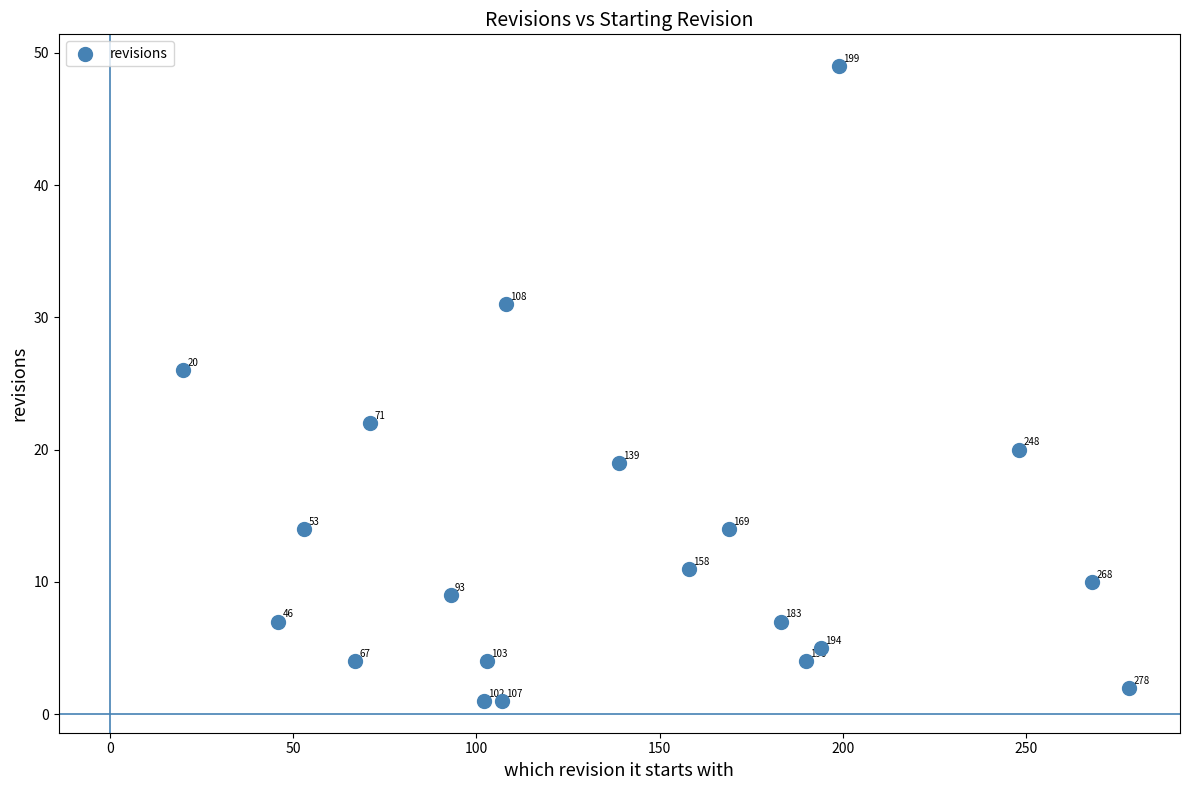

What Y value in the scatter plot is closest to 25?

26